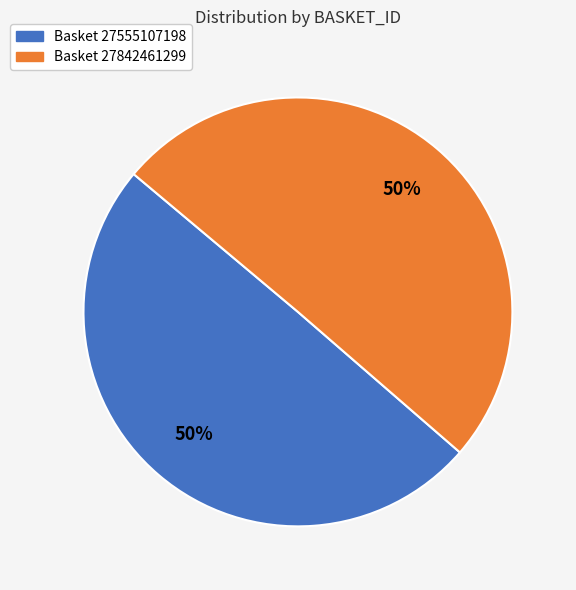

True or false: Basket 27555107198 accounts for 50% of the total.

True